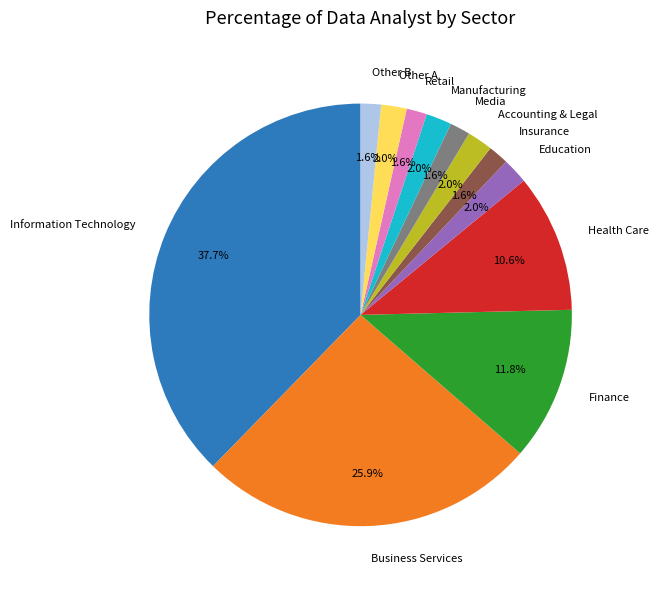

Which slice is the largest?

Information Technology